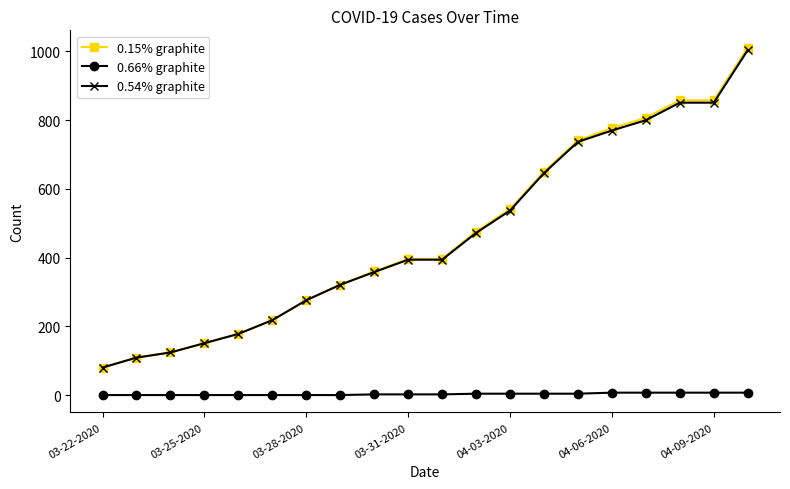

What is the greatest value displayed?

1011